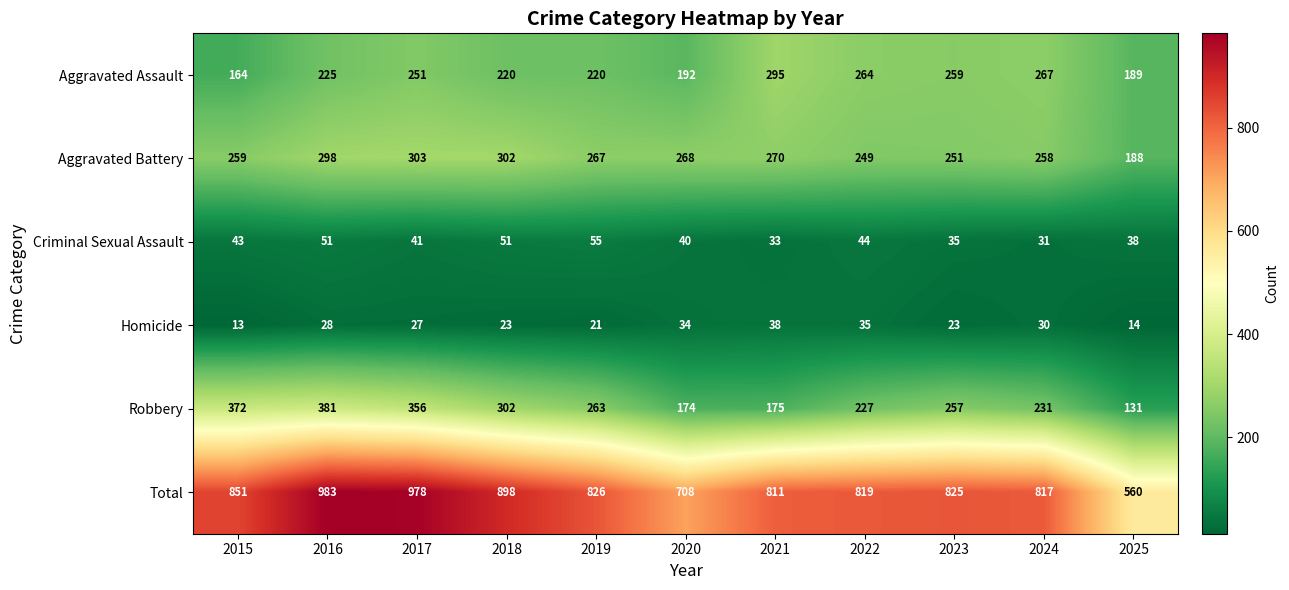

List the series in order of their peak value, lowest first.

Homicide, Criminal Sexual Assault, Aggravated Assault, Aggravated Battery, Robbery, Total